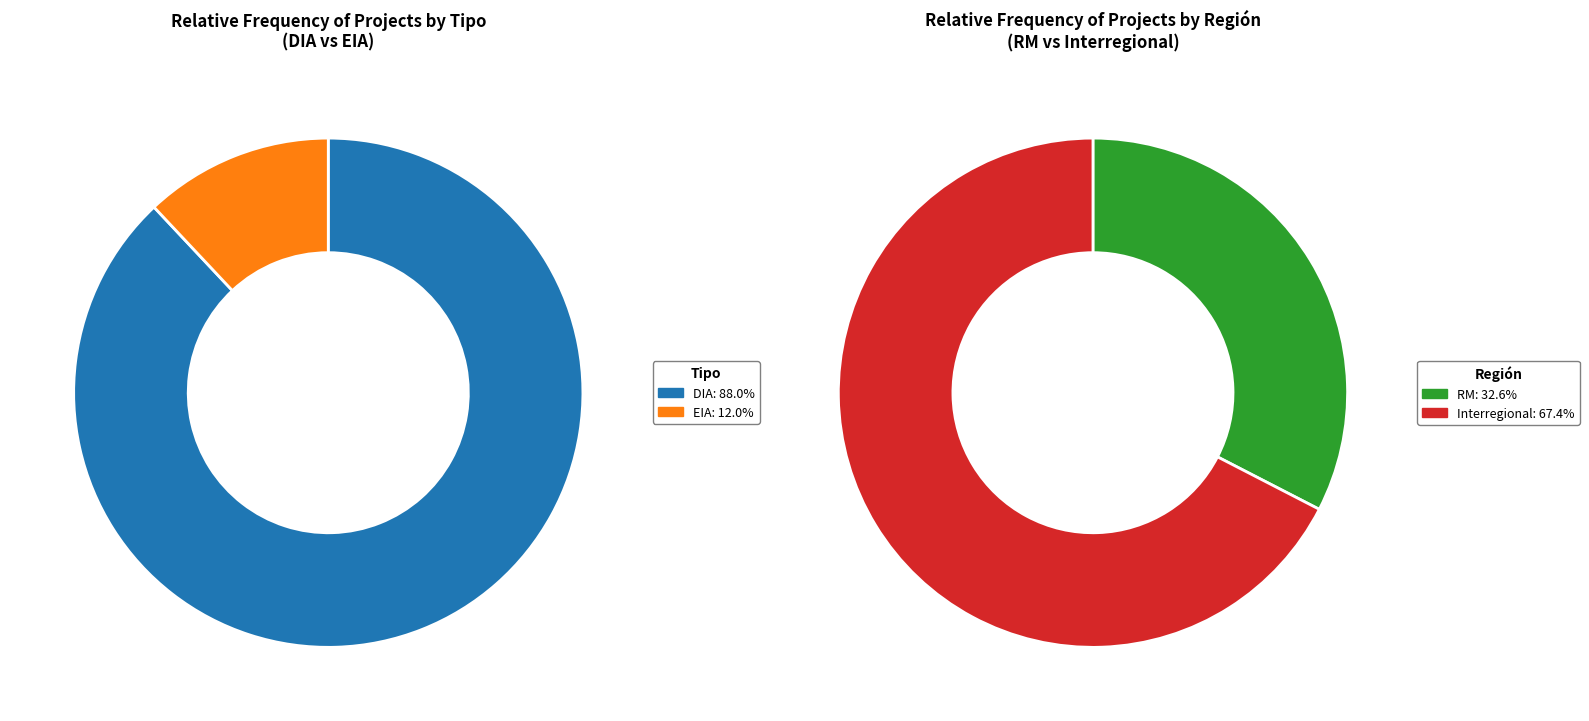

What is the largest slice in the pie chart?

DIA